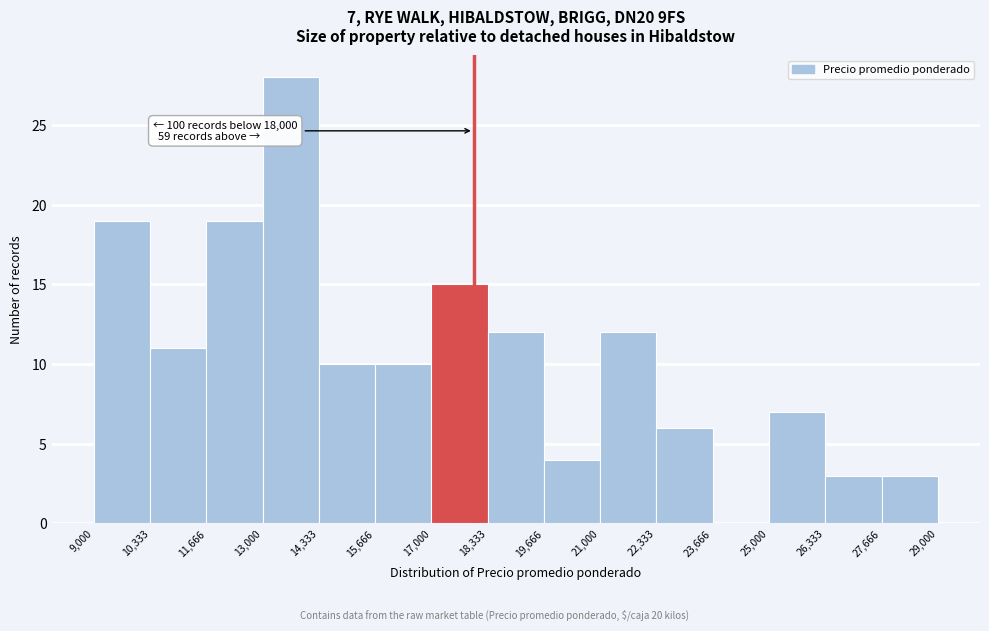

Which range on the x-axis has the tallest bar?

13,000 to 14,333